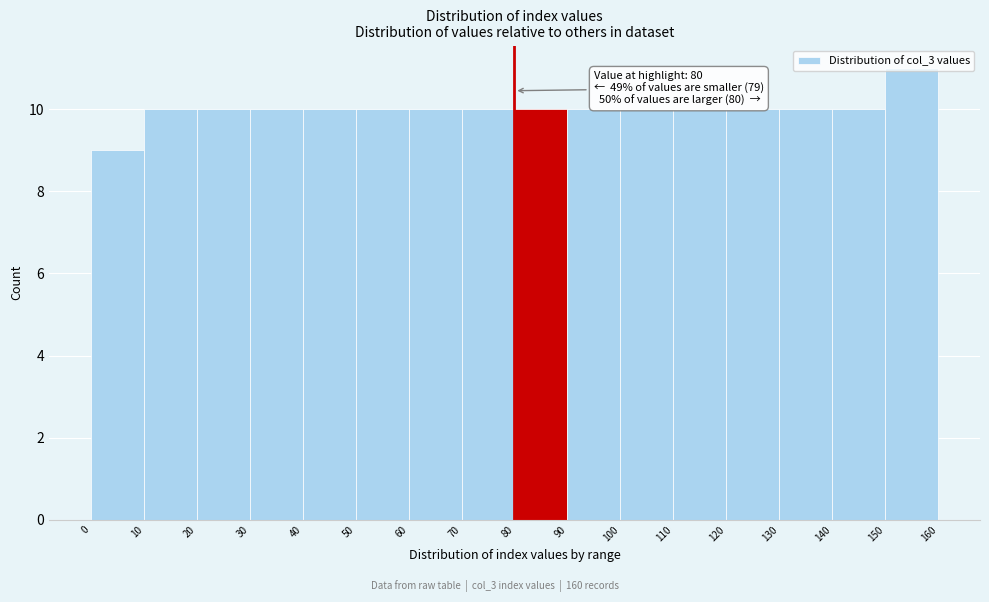

Over which range of the x-axis is the bar tallest?

150 to 160